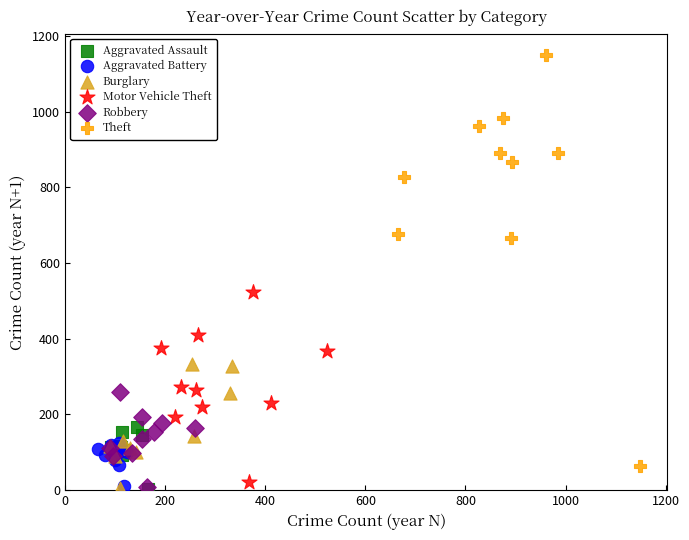

Which series has the widest spread of Y values?

Theft